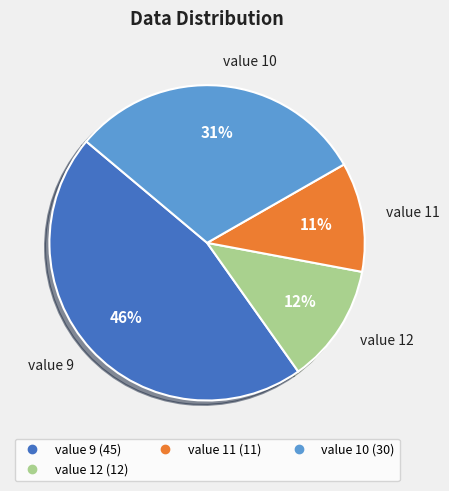

Is there a majority slice in this chart?

No